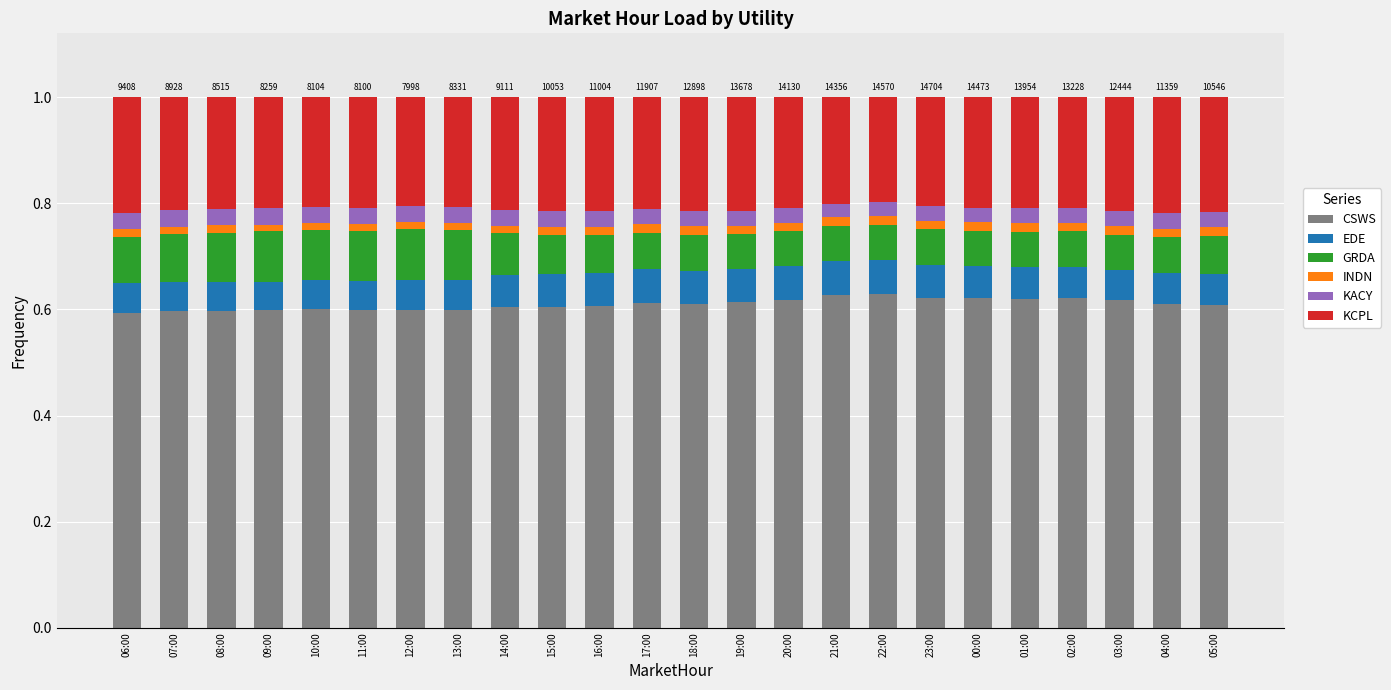

At which category is the sum across all series the highest?

15:00